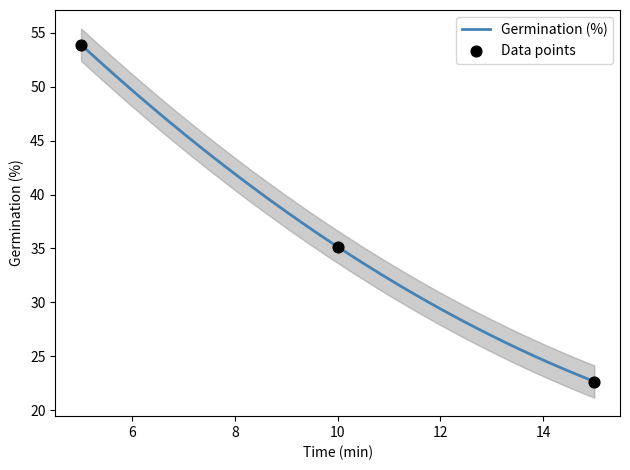

Between 5 and 10, which is larger?

5